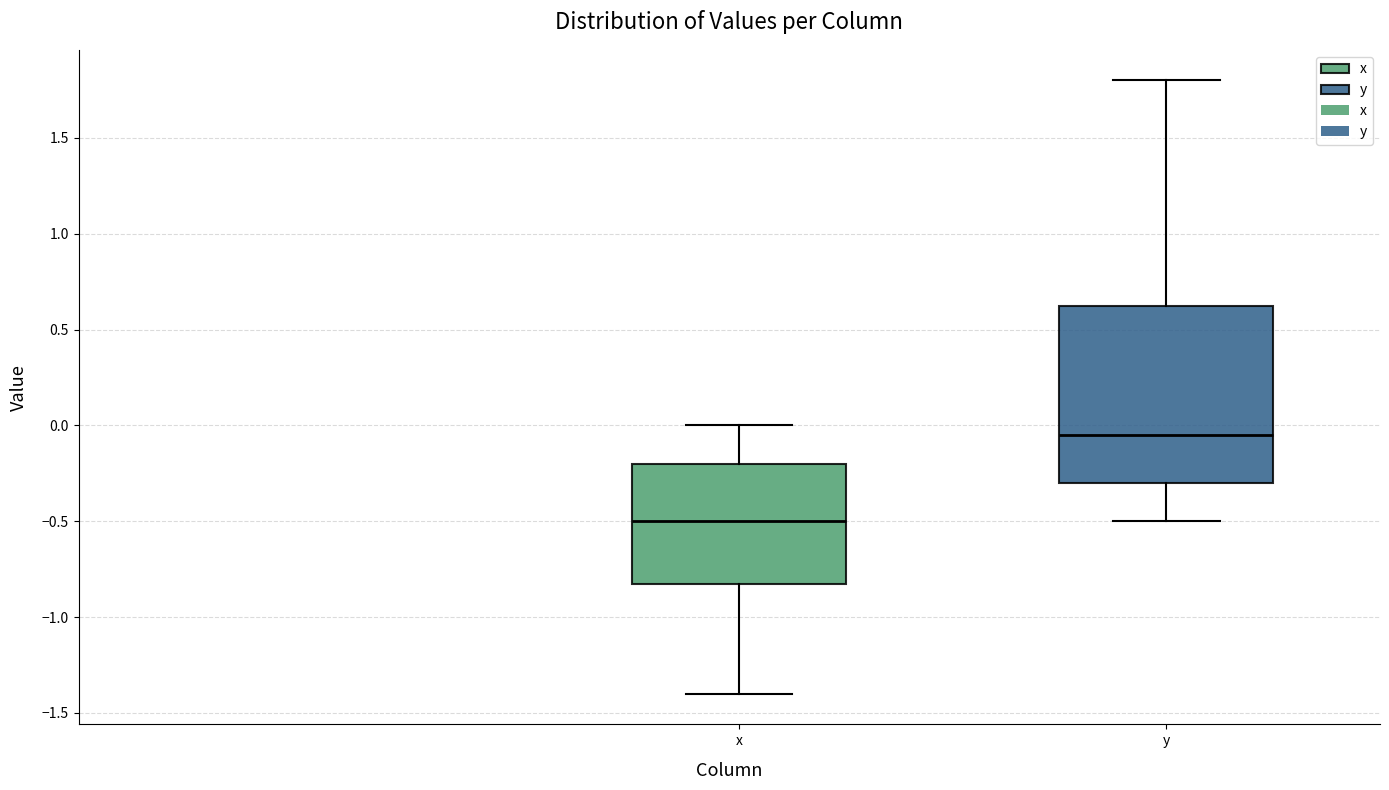

Comparing the boxes themselves (not the whiskers), which one is the tallest?

y